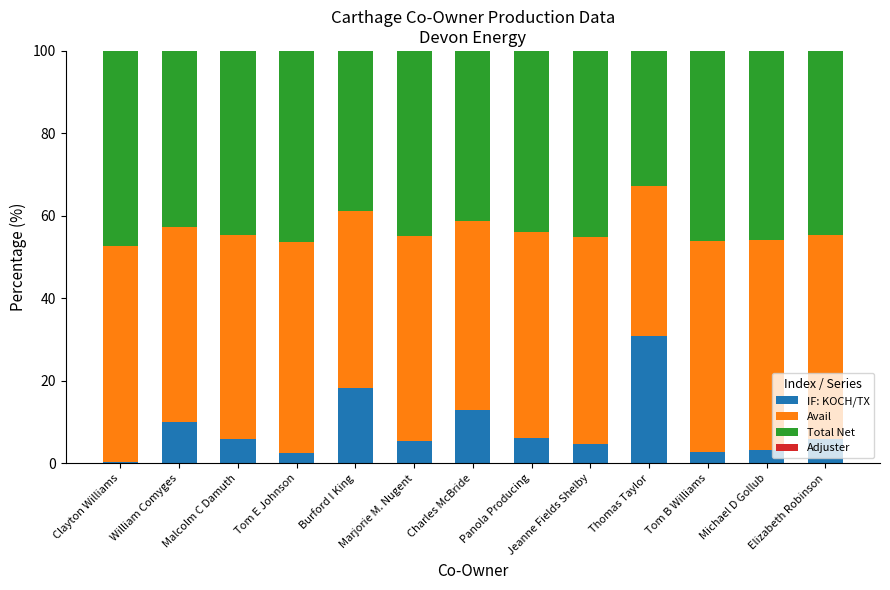

Which series has the widest spread of values?

IF: KOCH/TX